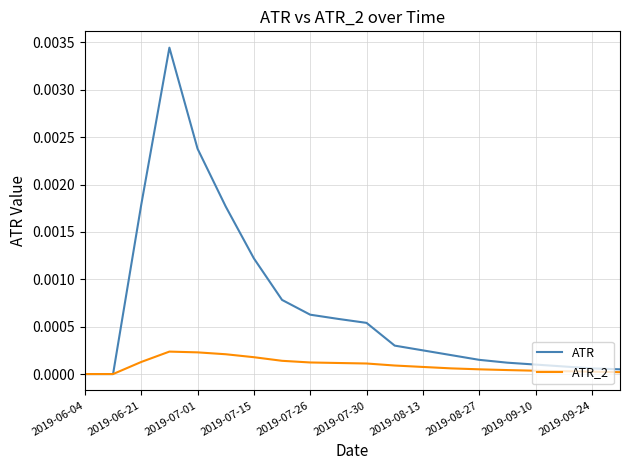

List the series in order of their overall mean, lowest first.

ATR_2, ATR